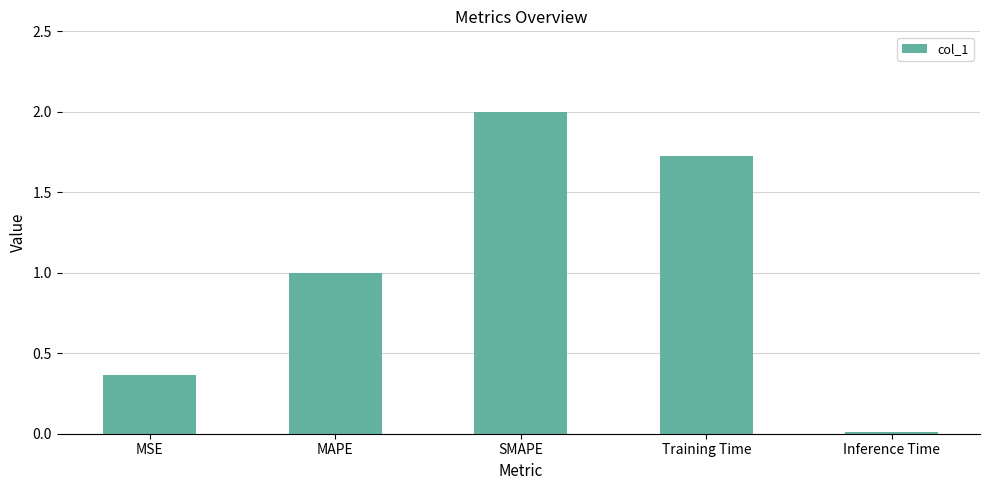

Which label corresponds to the largest value in the chart?

SMAPE